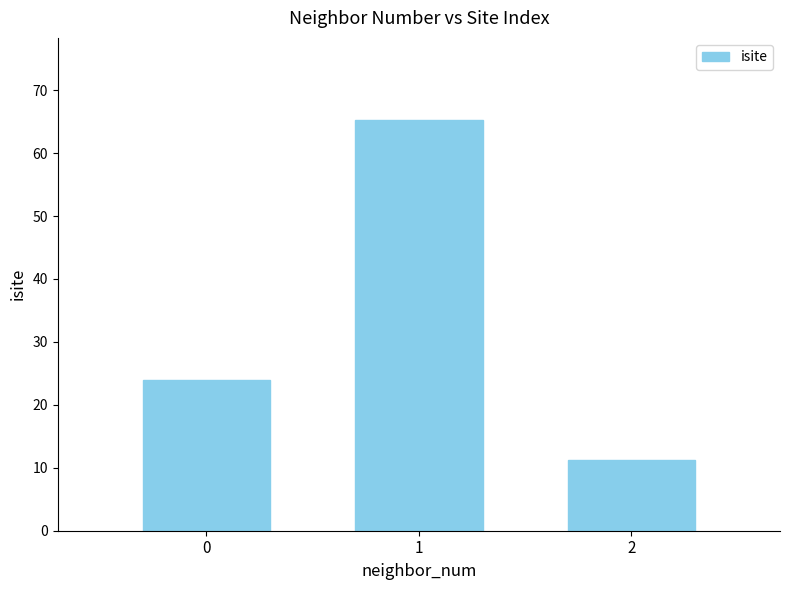

What is the sum of the values at 2 and 1?

76.5